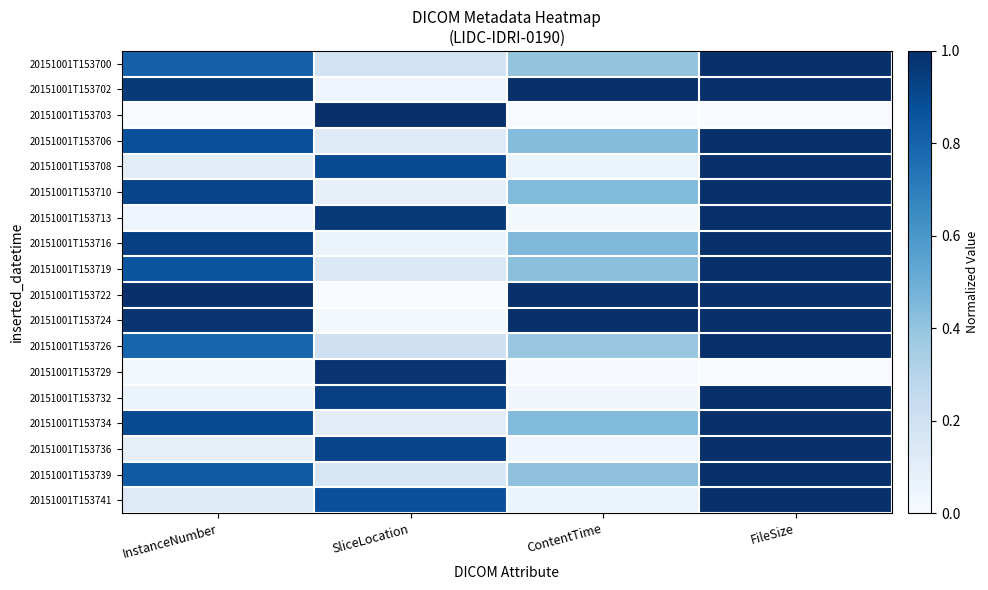

List the series in order of their peak value, lowest first.

20151001T153729, 20151001T153700, 20151001T153702, 20151001T153703, 20151001T153706, 20151001T153708, 20151001T153710, 20151001T153713, 20151001T153716, 20151001T153719, 20151001T153722, 20151001T153724, 20151001T153726, 20151001T153732, 20151001T153734, 20151001T153736, 20151001T153739, 20151001T153741